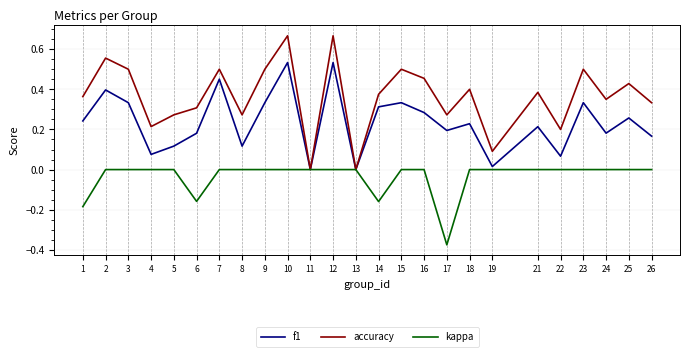

At which category does accuracy reach its first local valley?

4